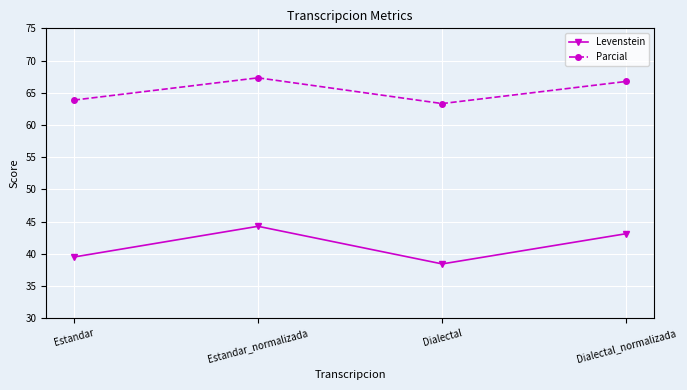

What position from the left is Estandar_normalizada?

2